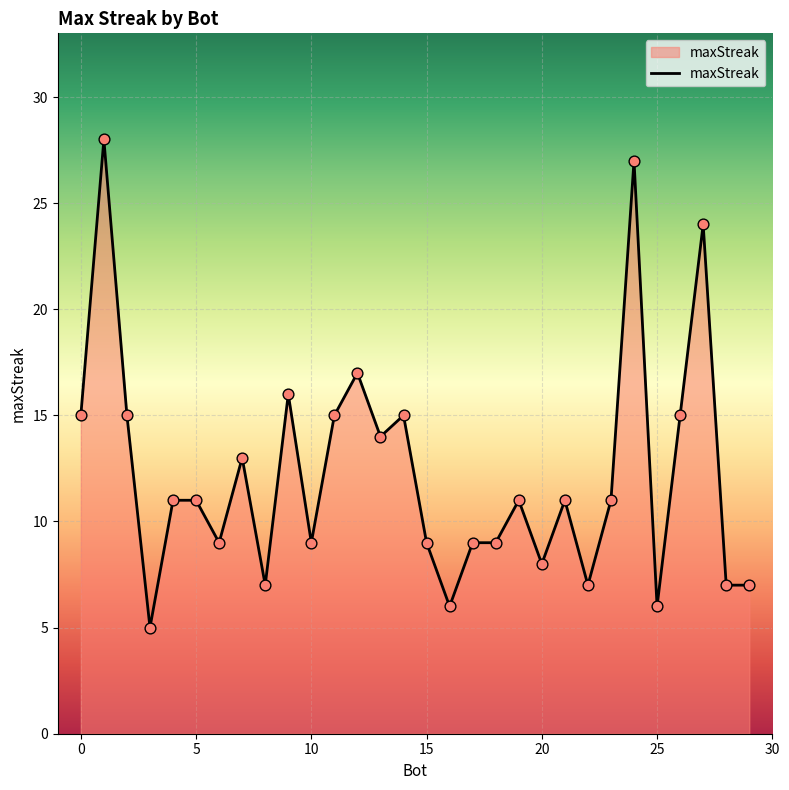

What is the difference between the maximum and minimum values?

23